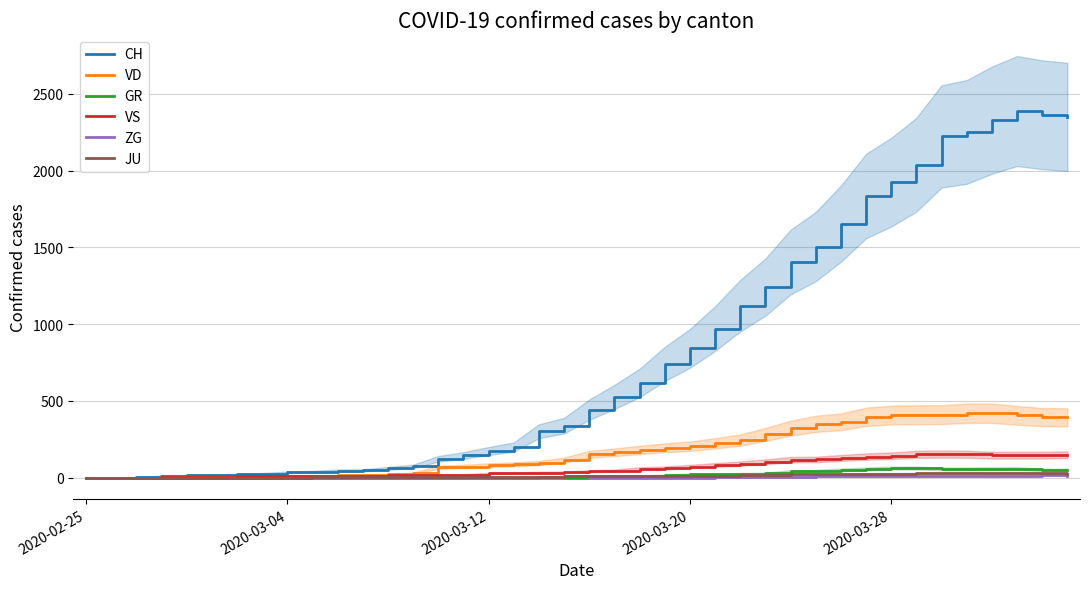

What is the highest value of the VS series?

154